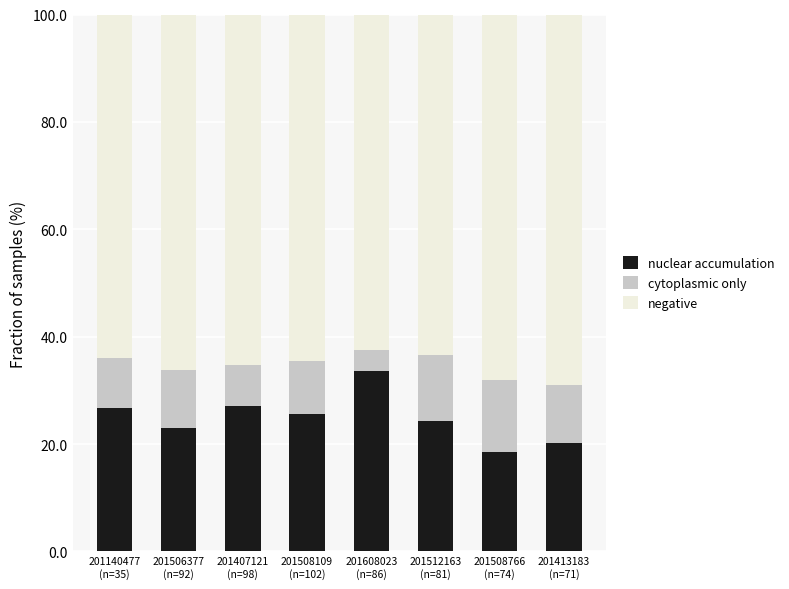

How many values in the nuclear accumulation series are below 25?

4